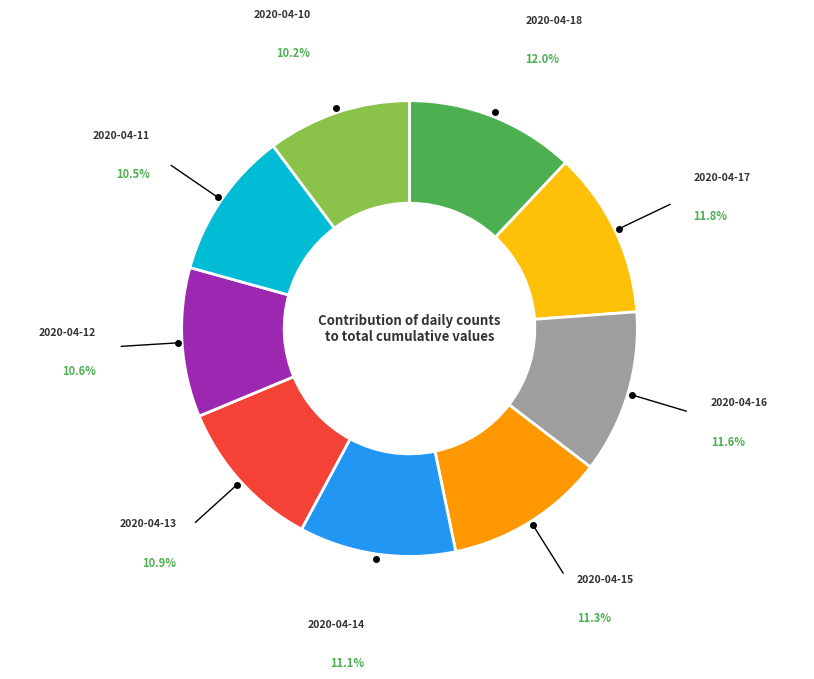

What is the ratio of the value at 2020-04-16 to the value at 2020-04-17?

1.0